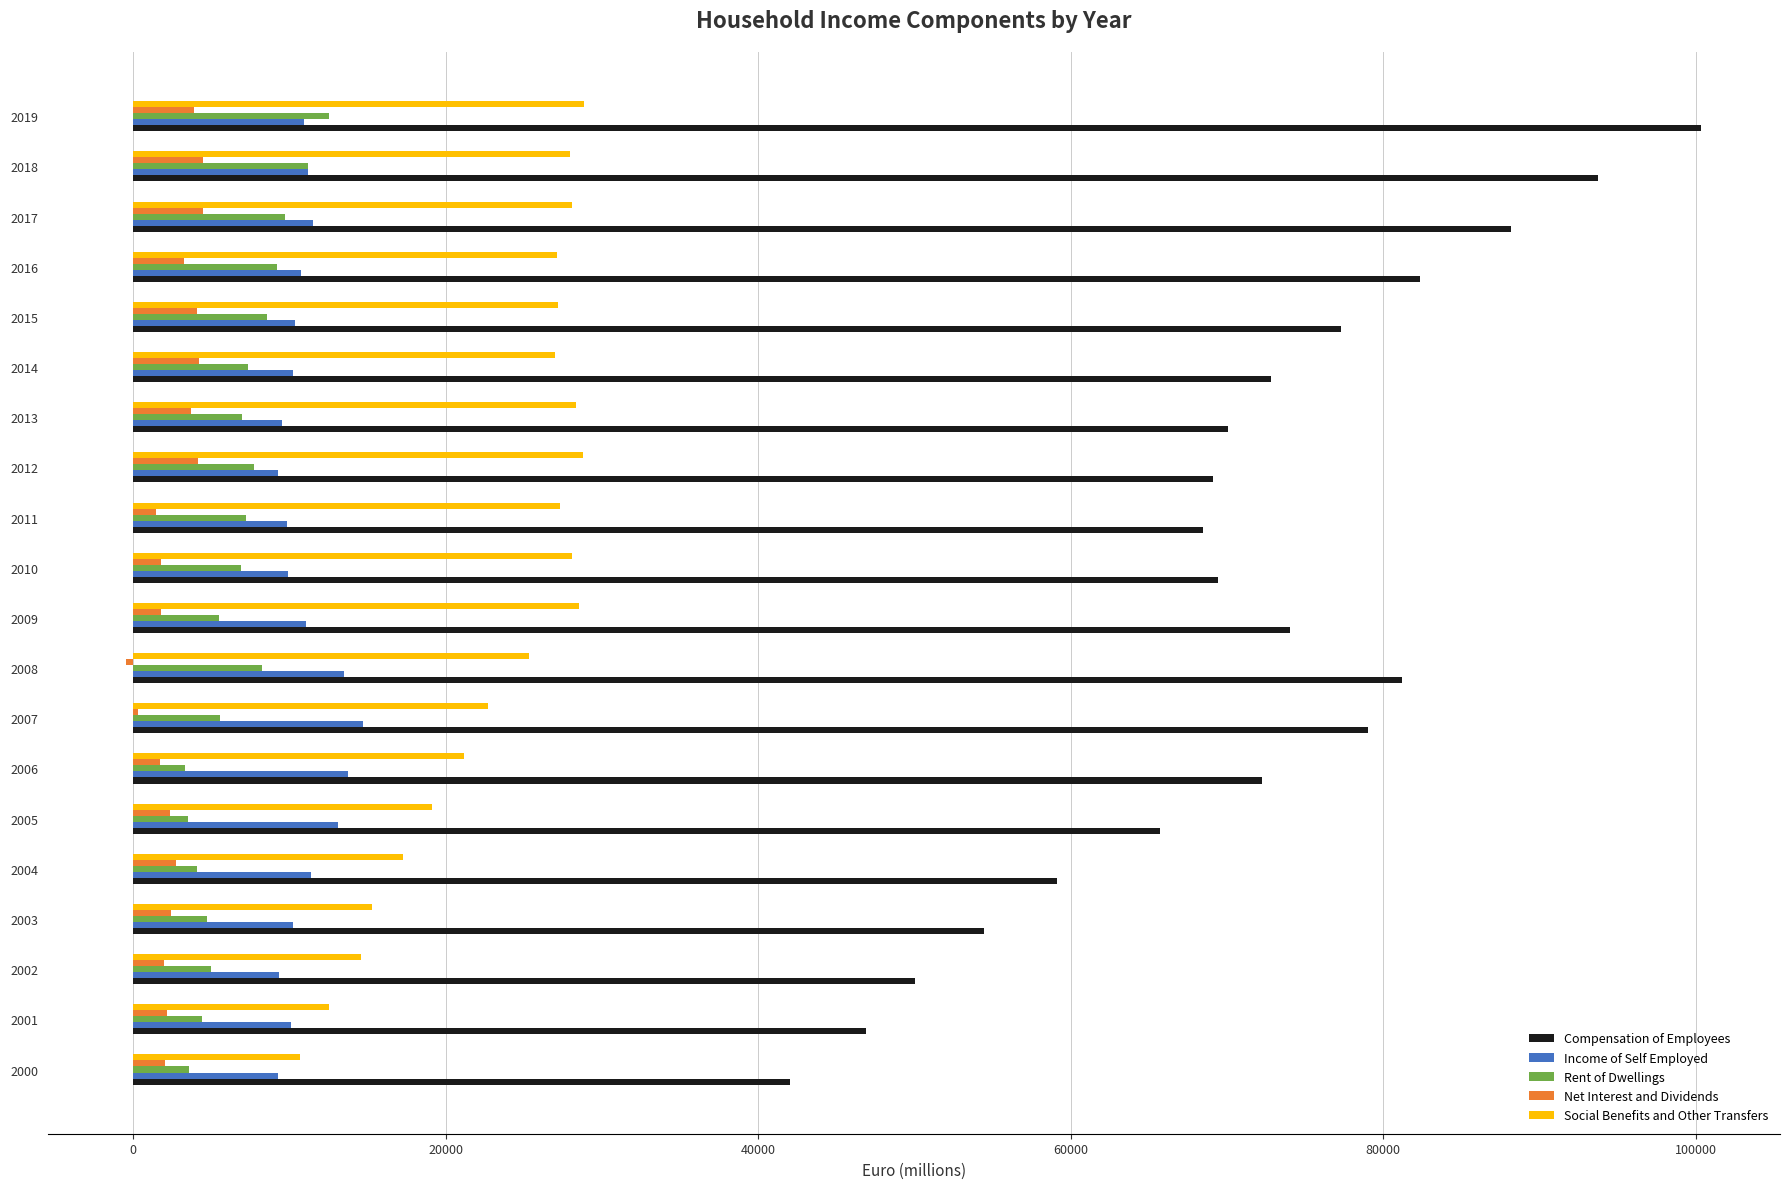

The value of Income of Self Employed at 2005 is 9136.7. True or false?

False